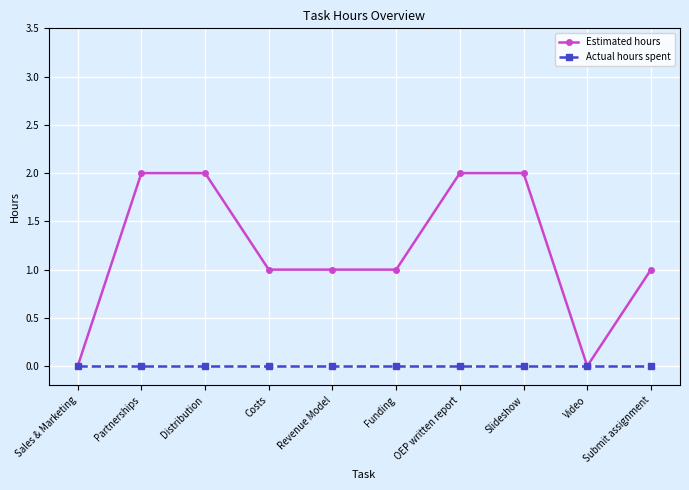

Reading right to left, what are all the values shown in this chart?

Estimated hours: Submit assignment=1	Video=0	Slideshow=2	OEP written report=2	Funding=1	Revenue Model=1	Costs=1	Distribution=2	Partnerships=2	Sales & Marketing=0
Actual hours spent: Submit assignment=0	Video=0	Slideshow=0	OEP written report=0	Funding=0	Revenue Model=0	Costs=0	Distribution=0	Partnerships=0	Sales & Marketing=0